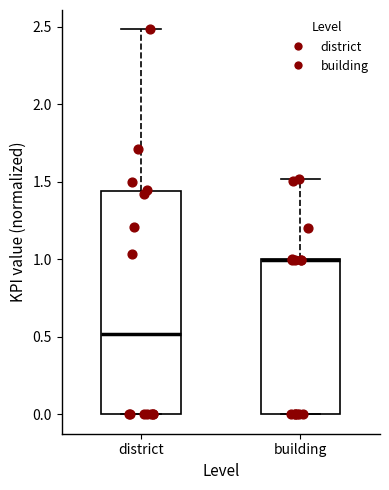

Comparing the boxes themselves (not the whiskers), which one is the tallest?

district